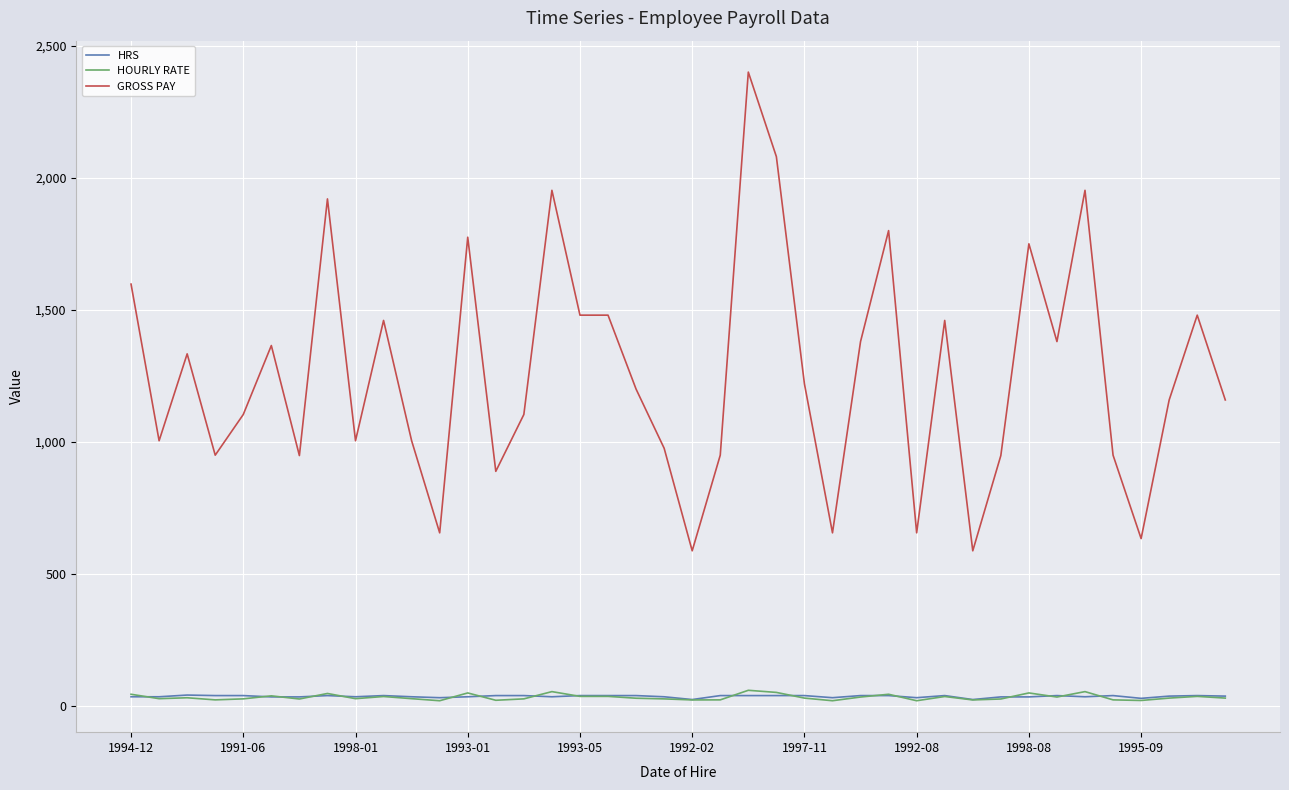

Count the number of data series in this chart.

3